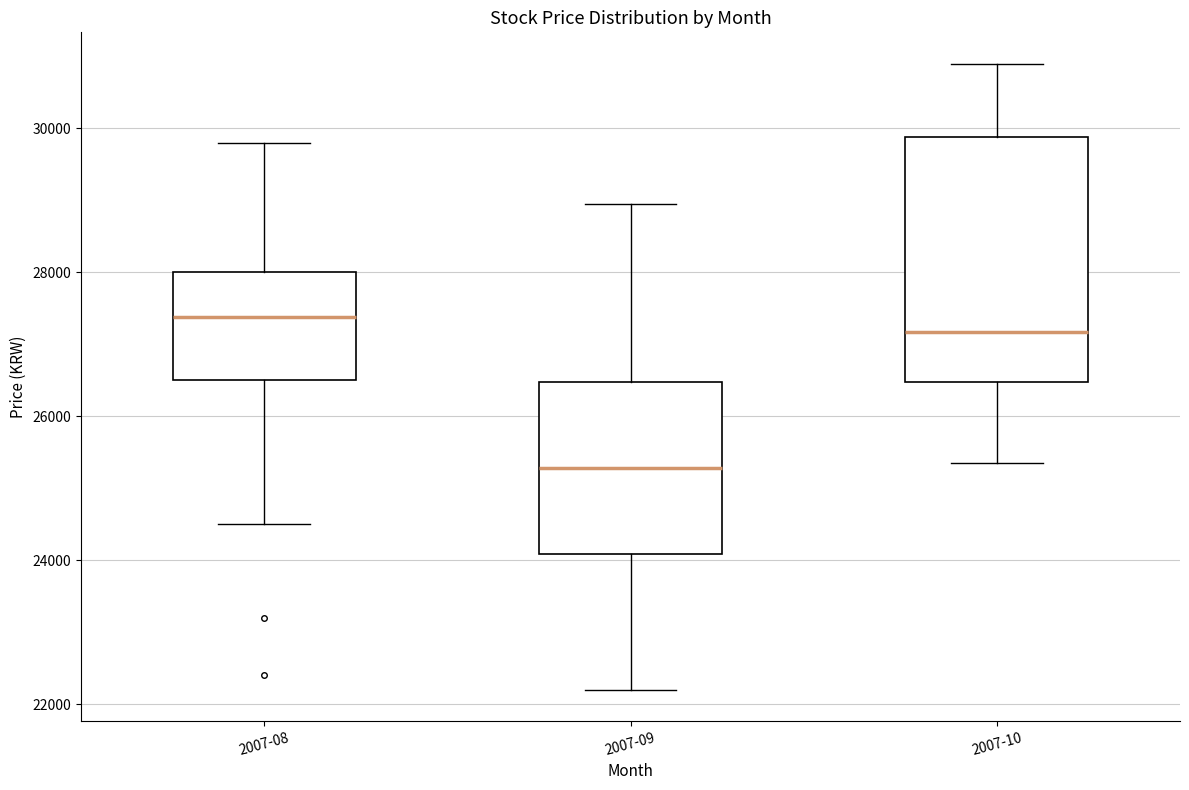

Comparing the boxes themselves (not the whiskers), which one is the tallest?

2007-10